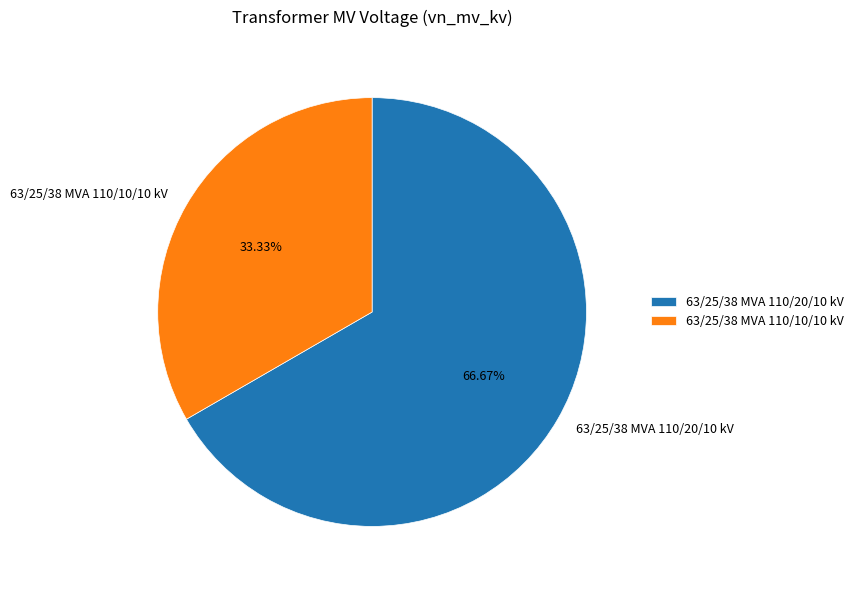

Between 63/25/38 MVA 110/20/10 kV and 63/25/38 MVA 110/10/10 kV, which is larger?

63/25/38 MVA 110/20/10 kV